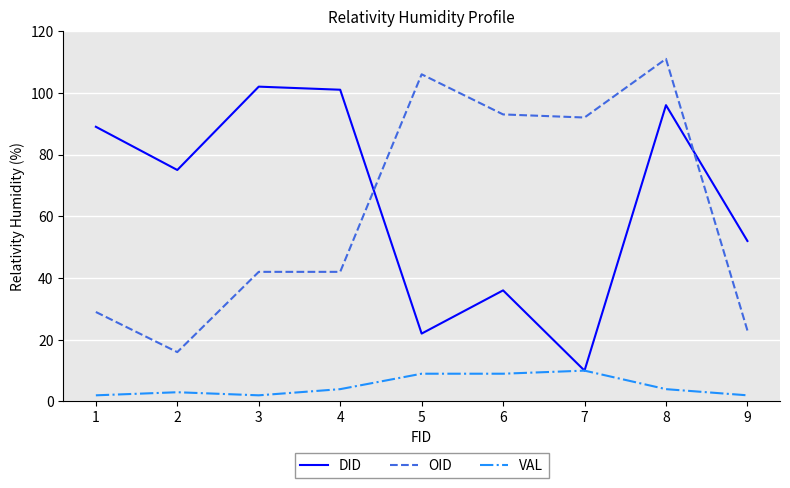

Between 2 and 5, which series saw the biggest shift?

OID